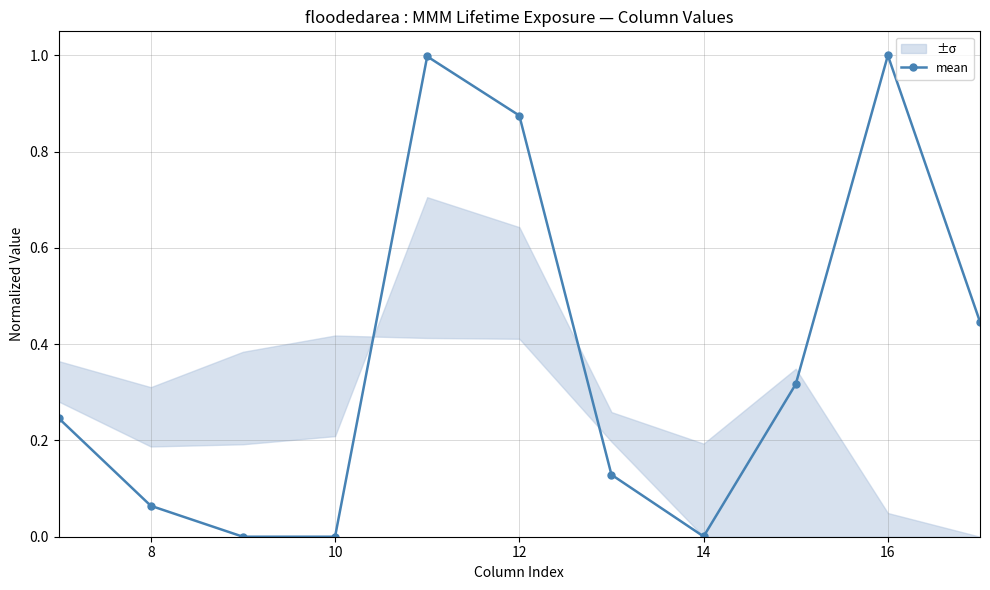

The mean series shows 1.4 at 12. True or false?

False